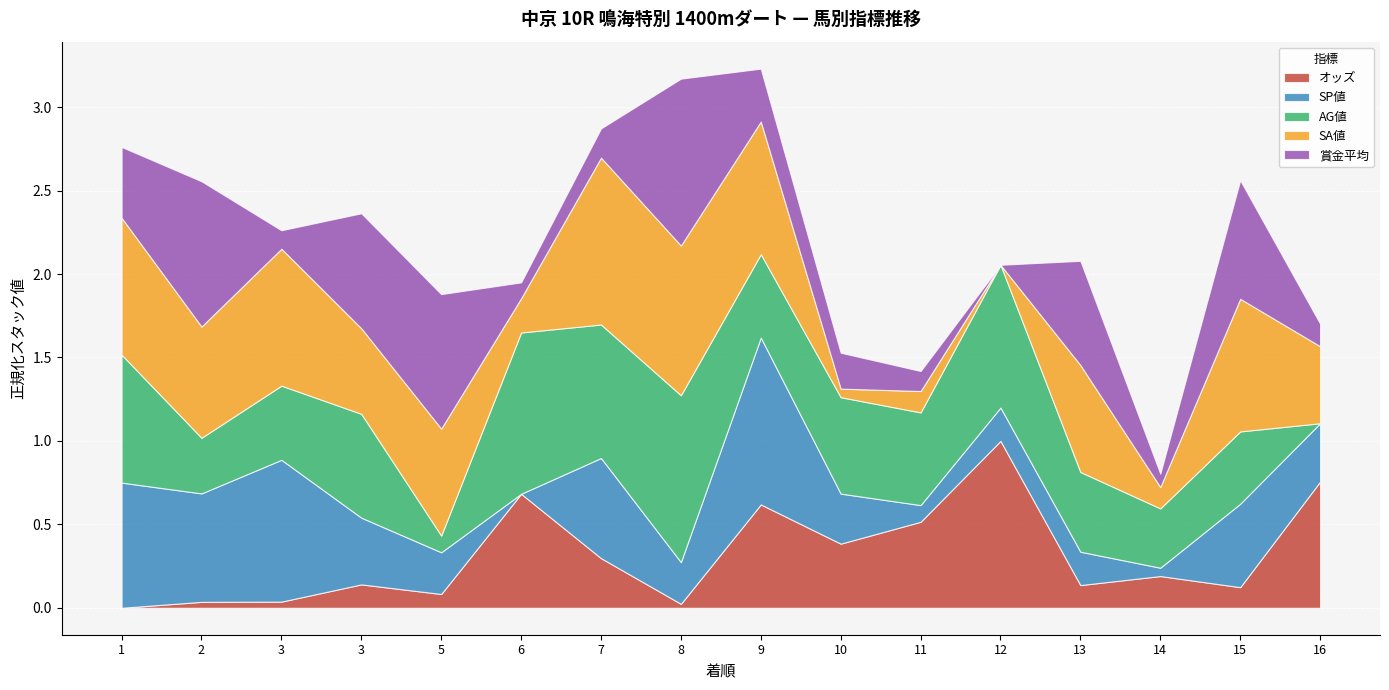

What are all the series names shown in the legend?

オッズ, SP値, AG値, SA値, 賞金平均